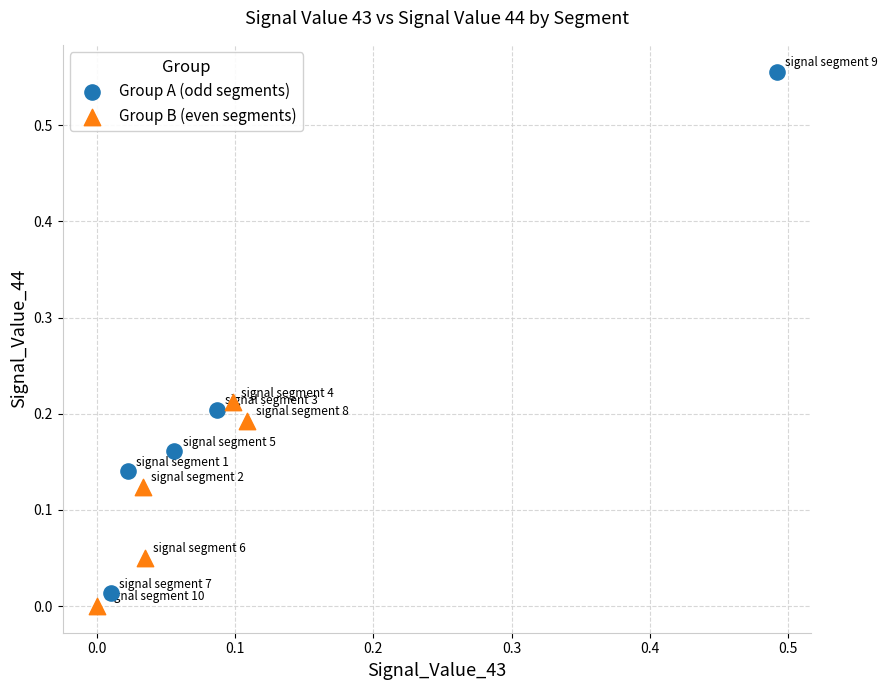

Which series contains the highest Y value?

Group A (odd segments)